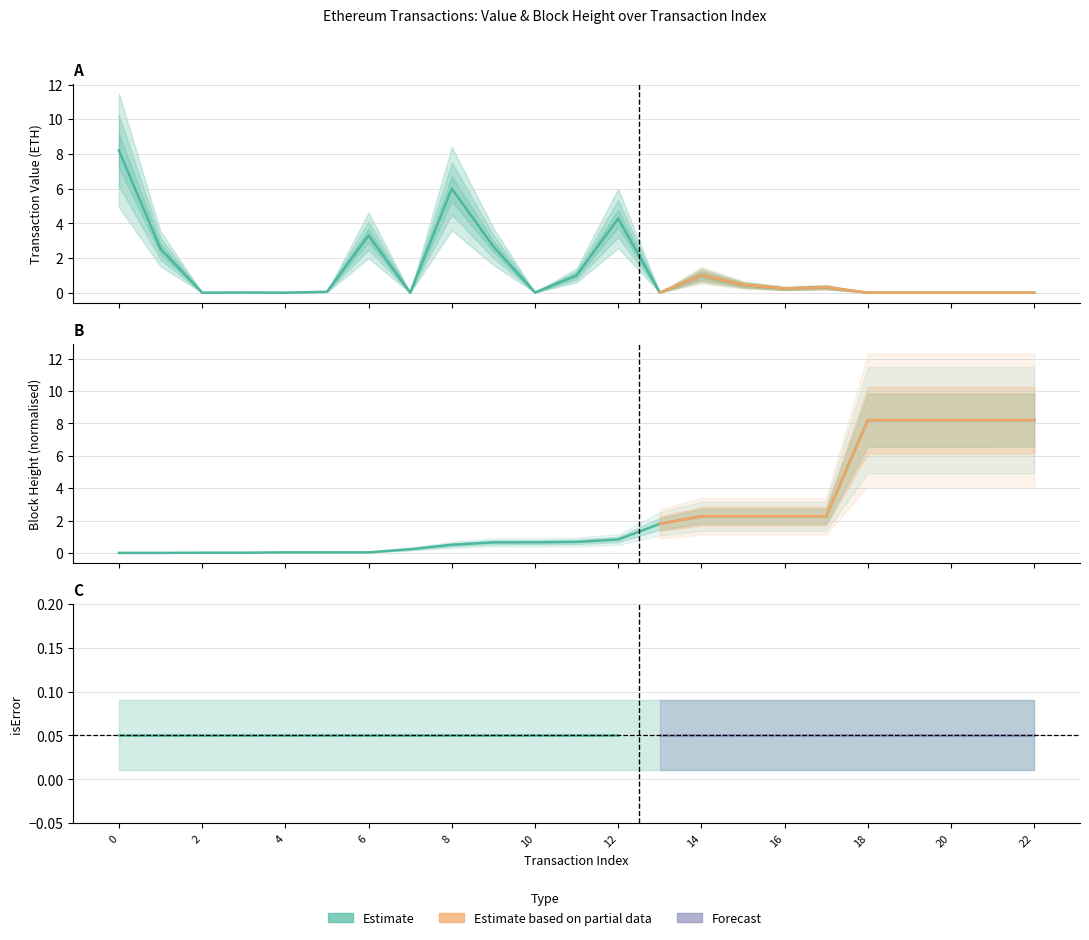

Is this an area chart (filled region under the line)?

No